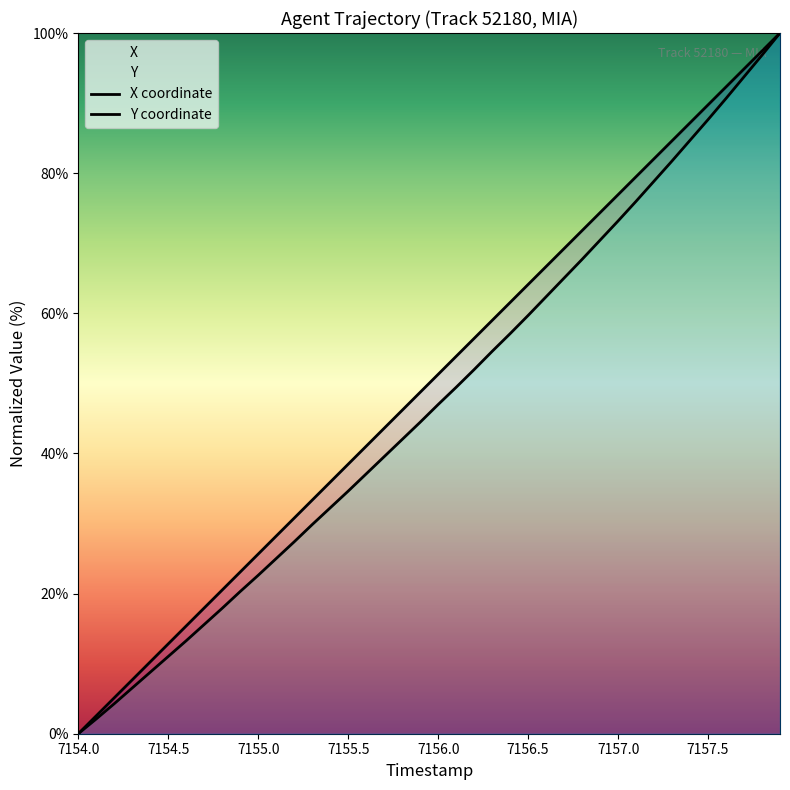

What is the average value of the X series?

50.0